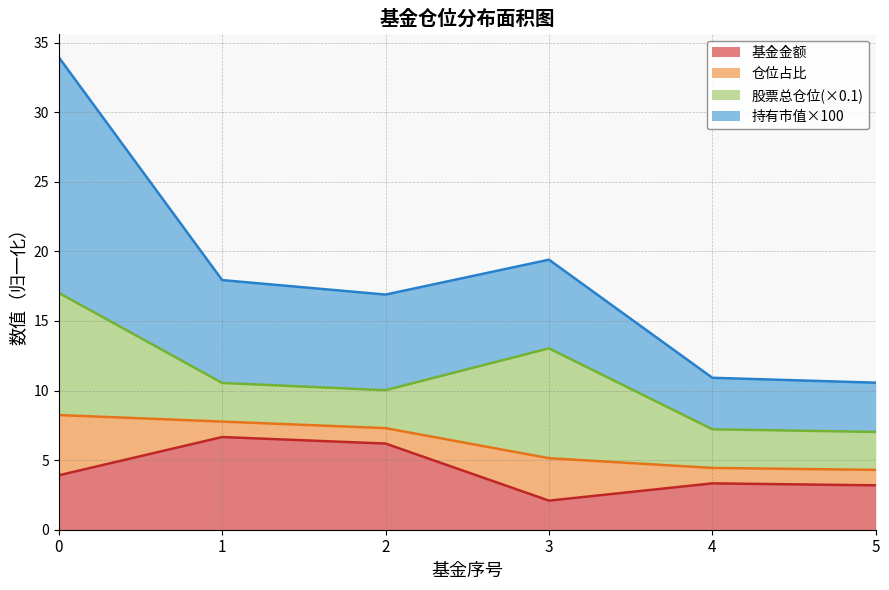

Which series has the largest total across all categories?

持有市值(亿元)